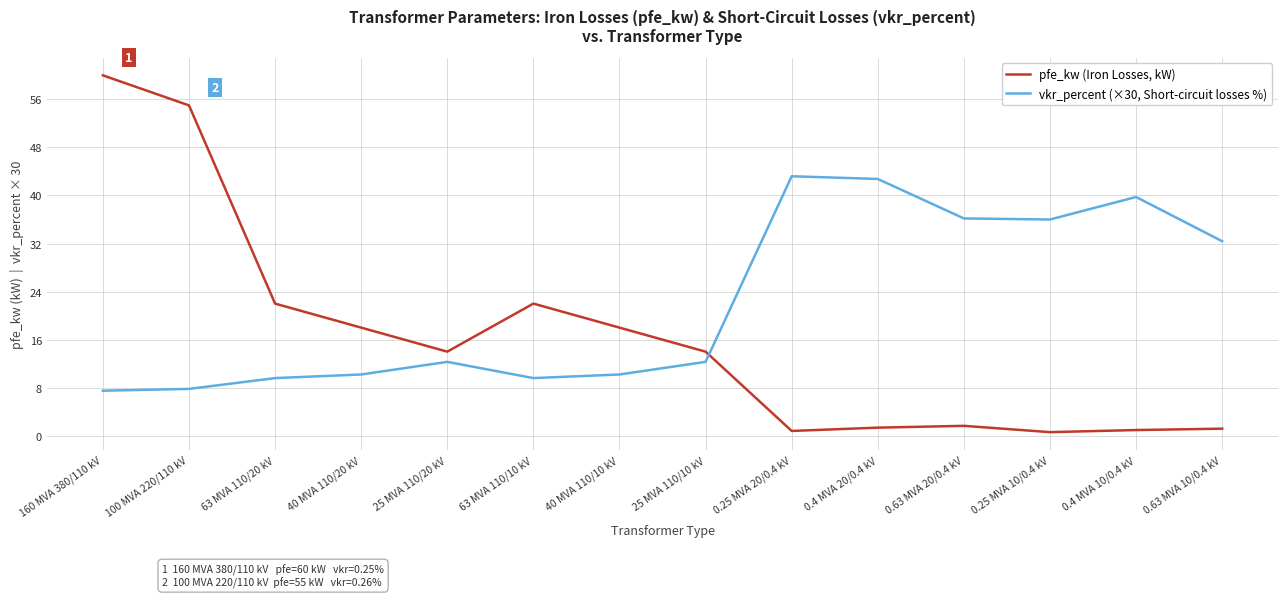

What are all the series names shown in the legend?

pfe_kw (Iron Losses, kW), vkr_percent (×30, Short-circuit losses %)